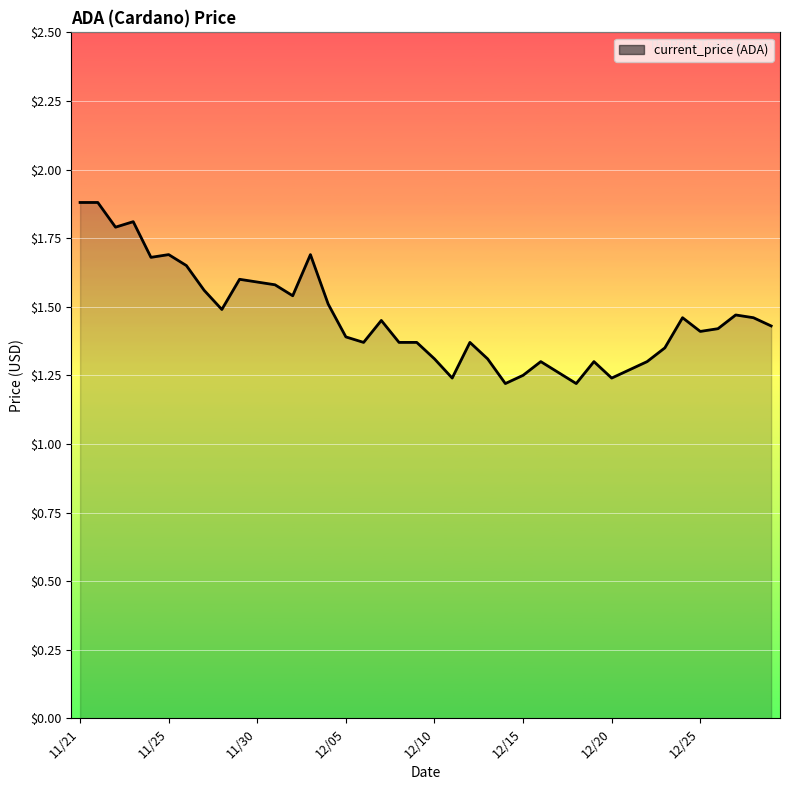

What is the greatest value displayed?

1.9